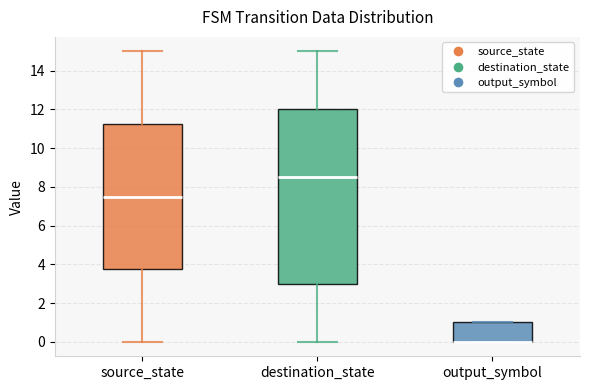

Reading left to right, read every box against the y-axis: the position of its median line, the range the box covers, and the ends of its whiskers. The values are not printed on the chart, so give them approximately, as read against the axis.

source_state: median 7.6, box 3.8 to 11.2, whiskers 0.0 to 15.0
destination_state: median 8.6, box 3.0 to 12.0, whiskers 0.0 to 15.0
output_symbol: median 0.0 (drawn on the box's lower edge), box 0.0 to 1.0, whiskers 0.0 to 1.0